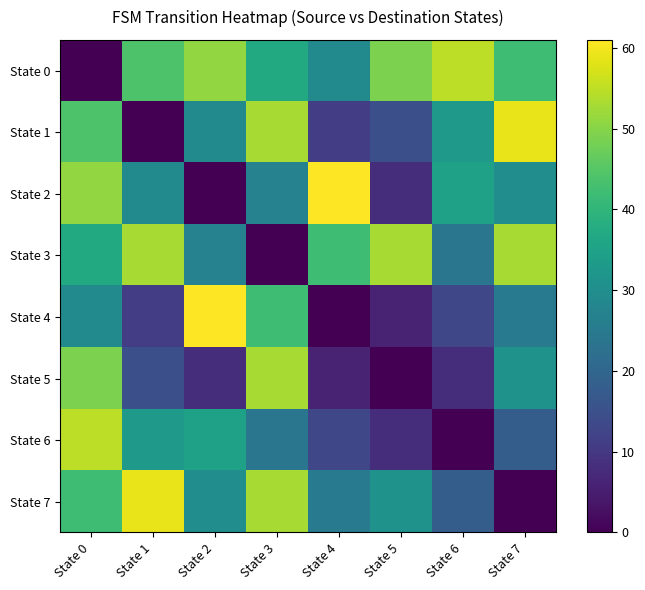

Which series has the largest total across all categories?

State 0